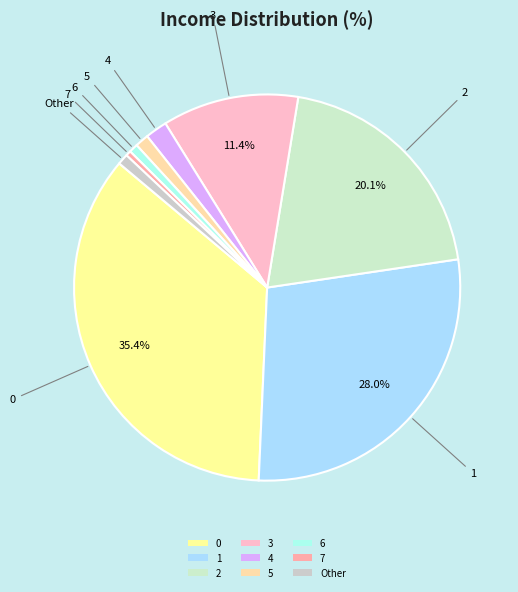

How many slices are in this pie chart?

9